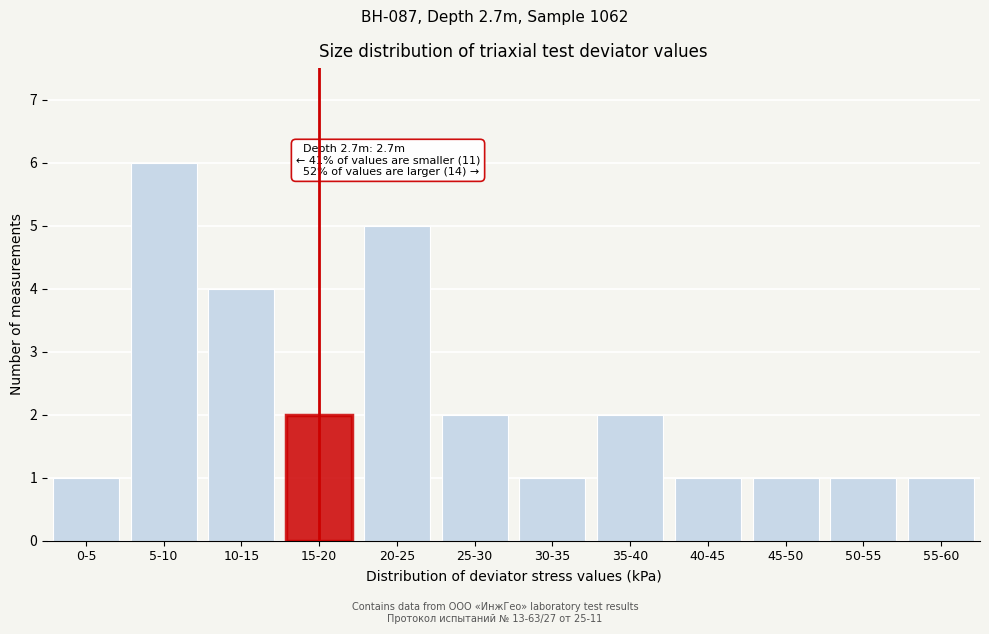

Reading left to right, list all the values displayed in this chart.

0-5=1	5-10=6	10-15=4	15-20=2	20-25=5	25-30=2	30-35=1	35-40=2	40-45=1	45-50=1	50-55=1	55-60=1